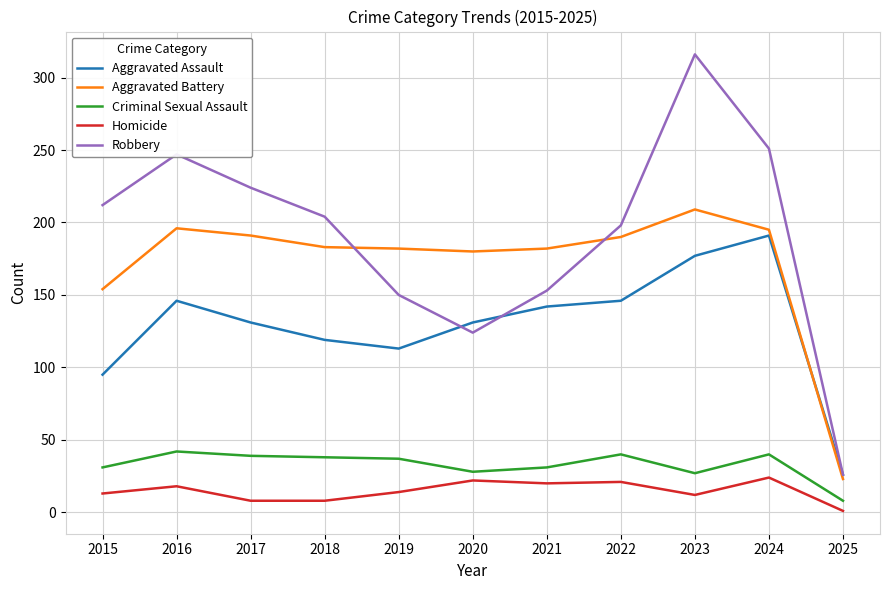

At which label does Criminal Sexual Assault reach its minimum?

2025